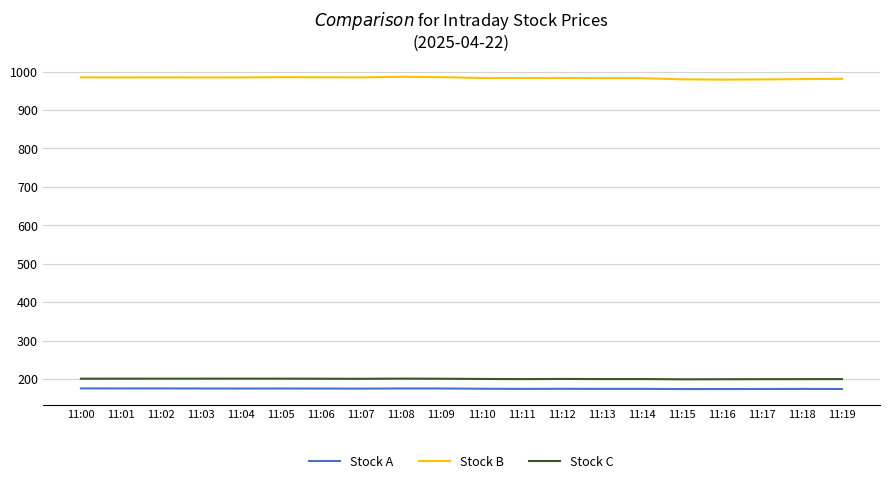

True or false: Stock C and Stock A intersect in this chart.

False